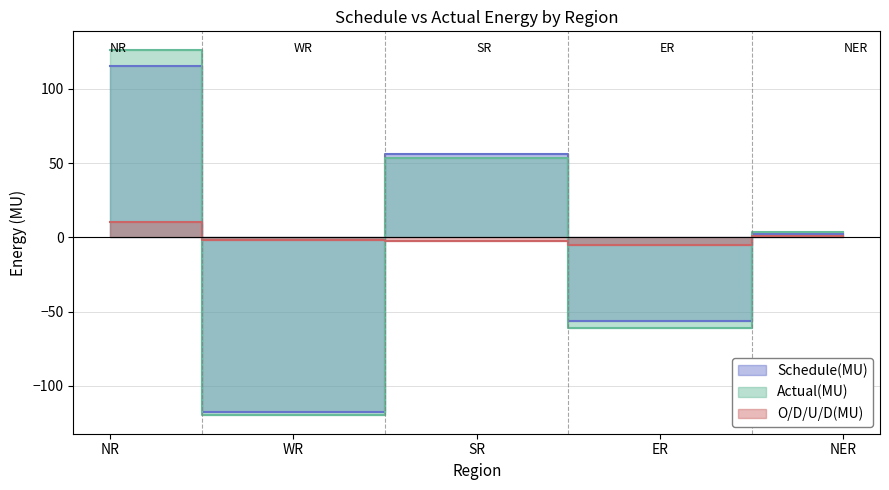

What is the average value of the O/D/U/D(MU) series?

0.4